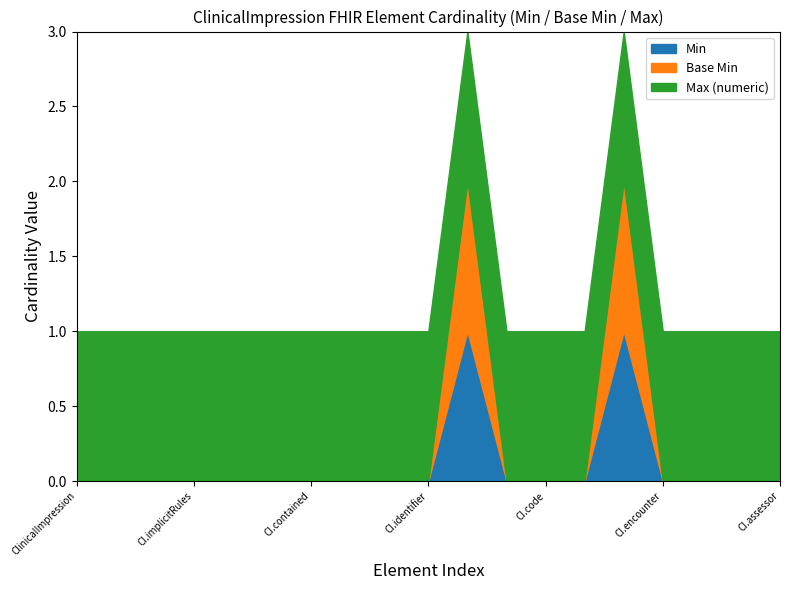

Rank the categories by Base Min value from highest to lowest.

ClinicalImpression.status, ClinicalImpression.subject, ClinicalImpression, ClinicalImpression.id, ClinicalImpression.meta, ClinicalImpression.implicitRules, ClinicalImpression.language, ClinicalImpression.text, ClinicalImpression.contained, ClinicalImpression.extension, ClinicalImpression.modifierExtension, ClinicalImpression.identifier, ClinicalImpression.statusReason, ClinicalImpression.code, ClinicalImpression.description, ClinicalImpression.encounter, ClinicalImpression.effective[x], ClinicalImpression.date, ClinicalImpression.assessor